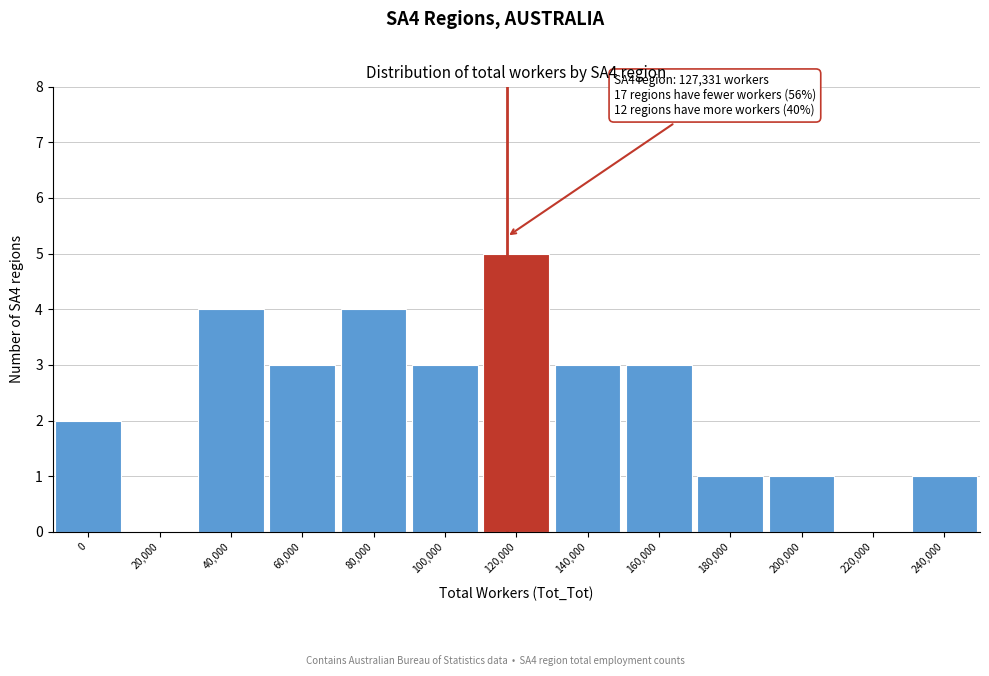

Reading left to right, what are all the values shown in this chart?

0=2	20,000=0	40,000=4	60,000=3	80,000=4	100,000=3	120,000=5	140,000=3	160,000=3	180,000=1	200,000=1	220,000=0	240,000=1